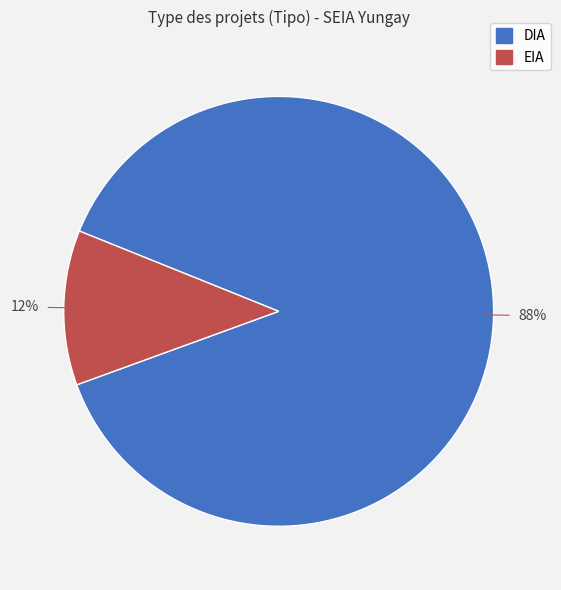

Is it true that DIA is 88% of the pie?

True